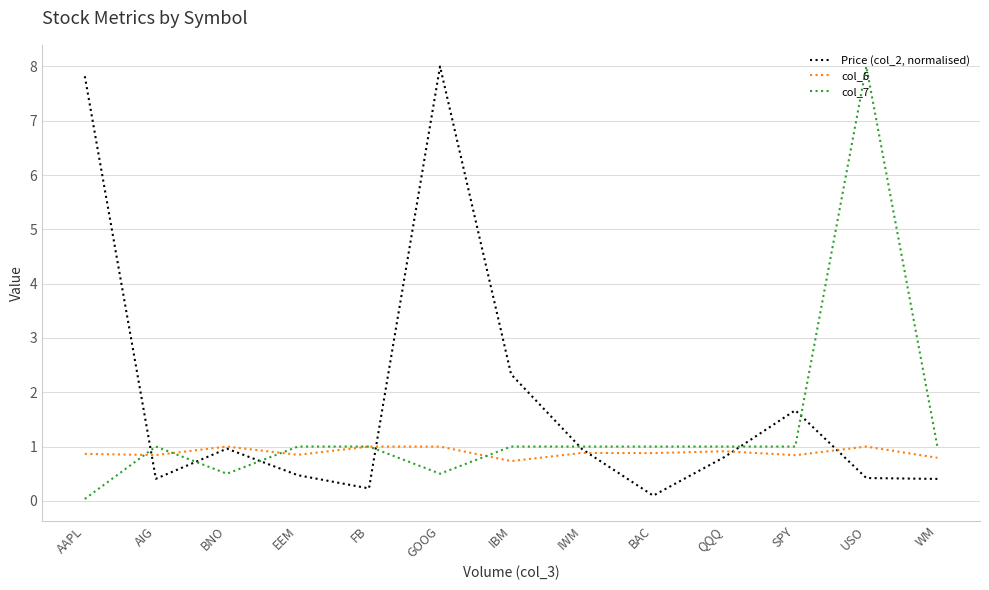

The value of Price (col_2, normalised) at FB is 0.2. True or false?

True